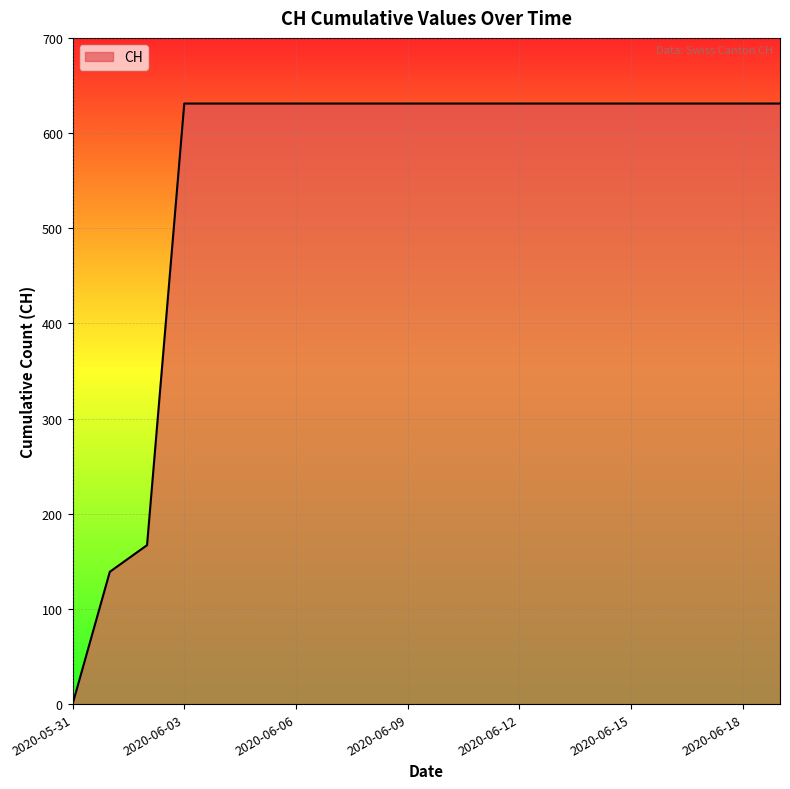

What is the difference between the maximum and minimum values?

631